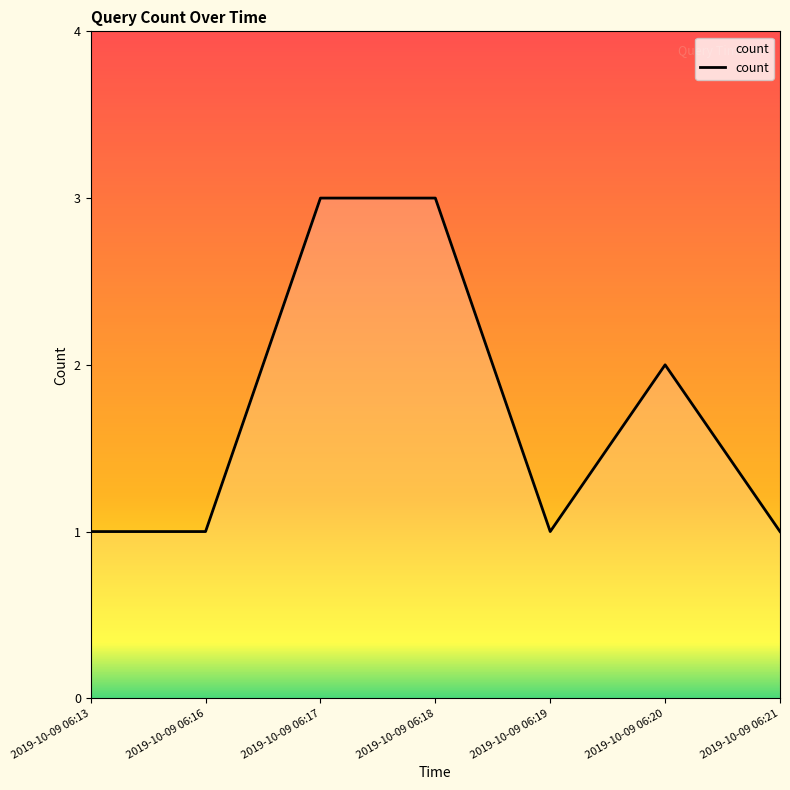

True or false: the data has more than 2 interior local peaks.

False